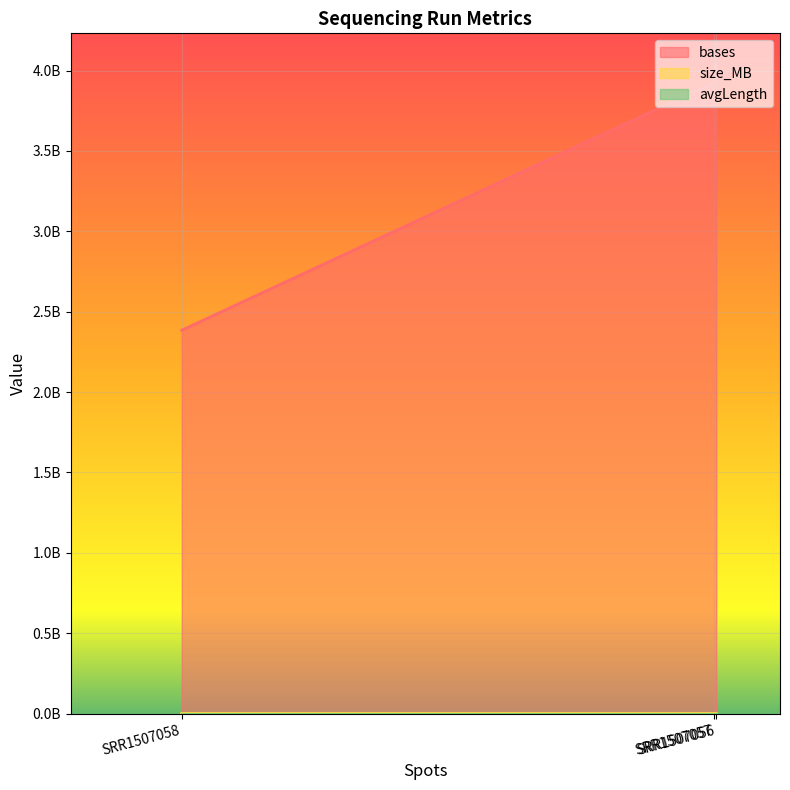

True or false: bases has a value of 2562547223 at SRR1507056.

False